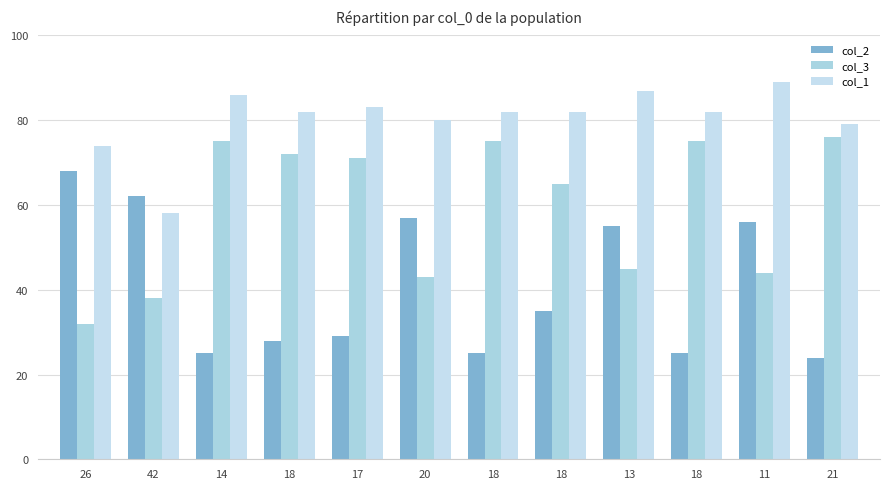

How many bars are there in total?

36